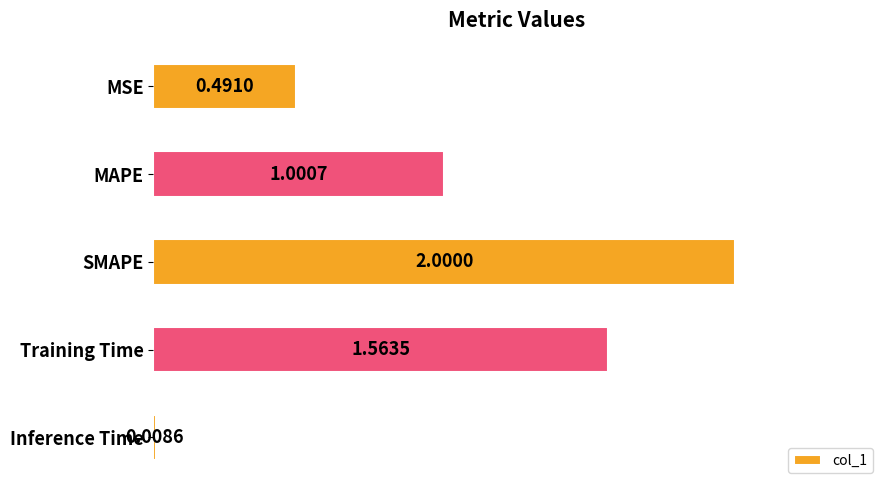

Rank the categories by value from lowest to highest.

Inference Time, MSE, MAPE, Training Time, SMAPE